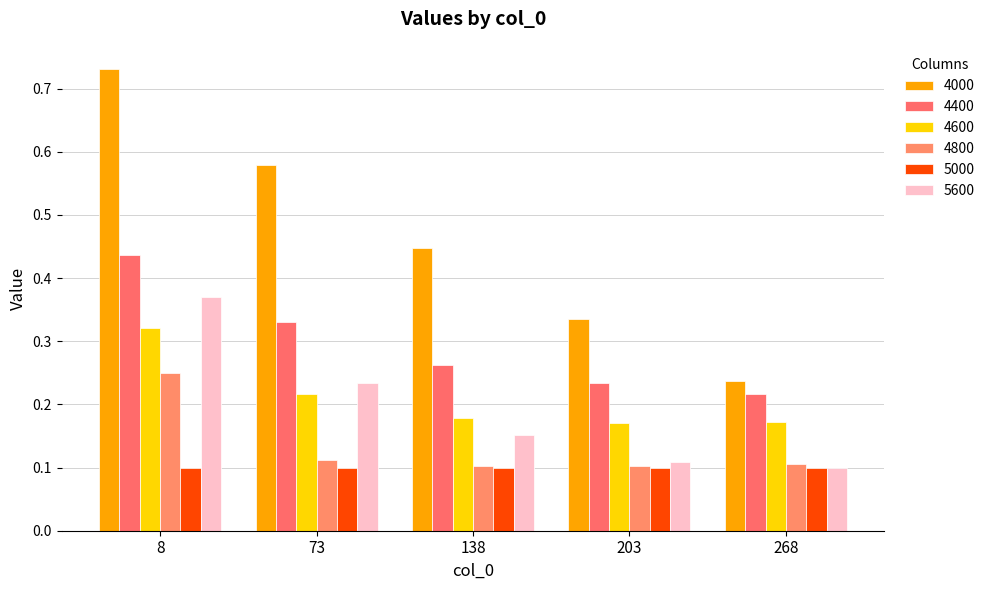

Are the bars horizontal?

No